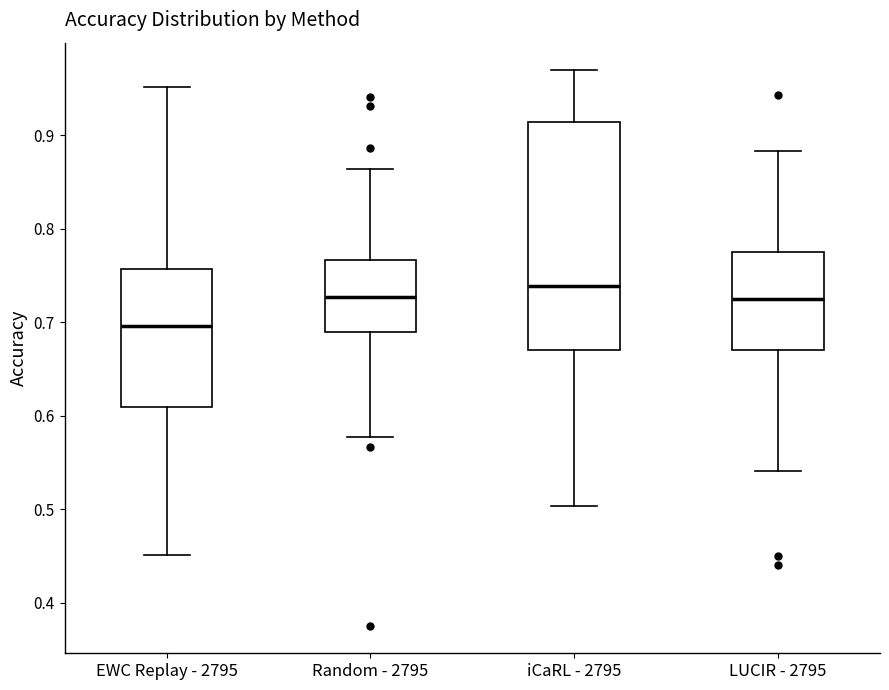

Reading left to right, transcribe this box plot: for each box, give where its median line is, the range the box spans, and where its two whiskers end, as read against the y-axis. The values are not printed on the chart, so give them approximately, as read against the axis.

EWC Replay - 2795: median 0.70, box 0.61 to 0.76, whiskers 0.45 to 0.95
Random - 2795: median 0.73, box 0.69 to 0.77, whiskers 0.58 to 0.86
iCaRL - 2795: median 0.74, box 0.67 to 0.91, whiskers 0.50 to 0.97
LUCIR - 2795: median 0.73, box 0.67 to 0.77, whiskers 0.54 to 0.88